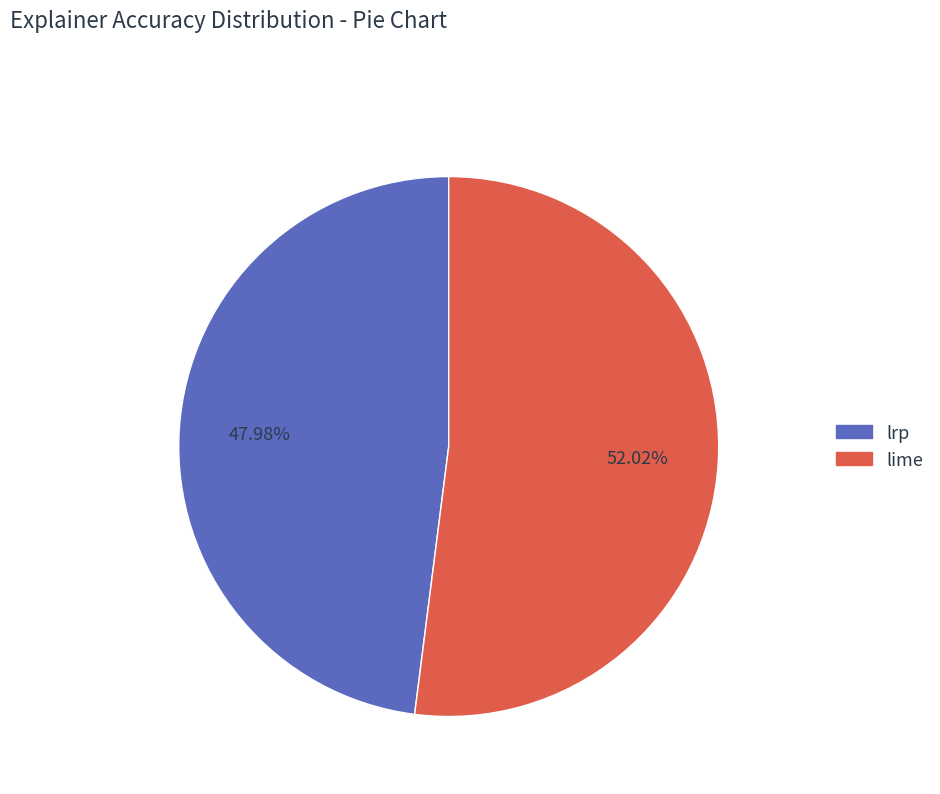

Is the sum of lrp and lime greater than half?

Yes